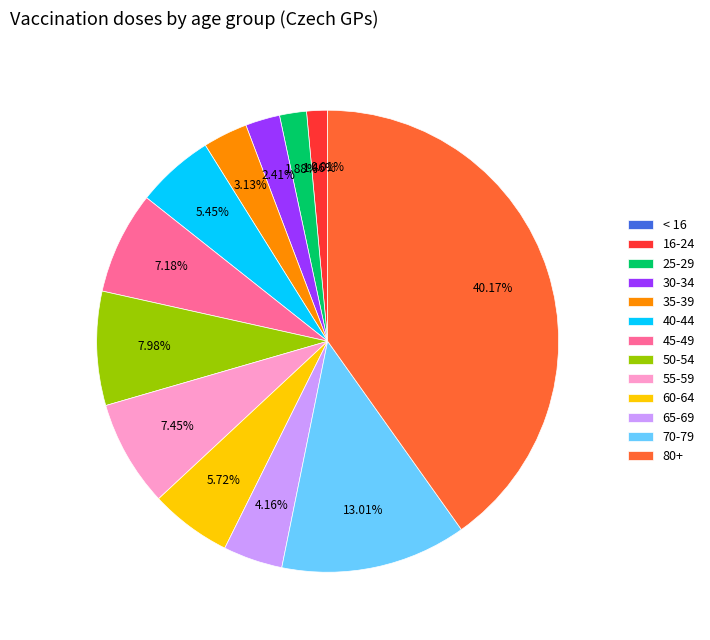

What is the largest slice in the pie chart?

80+